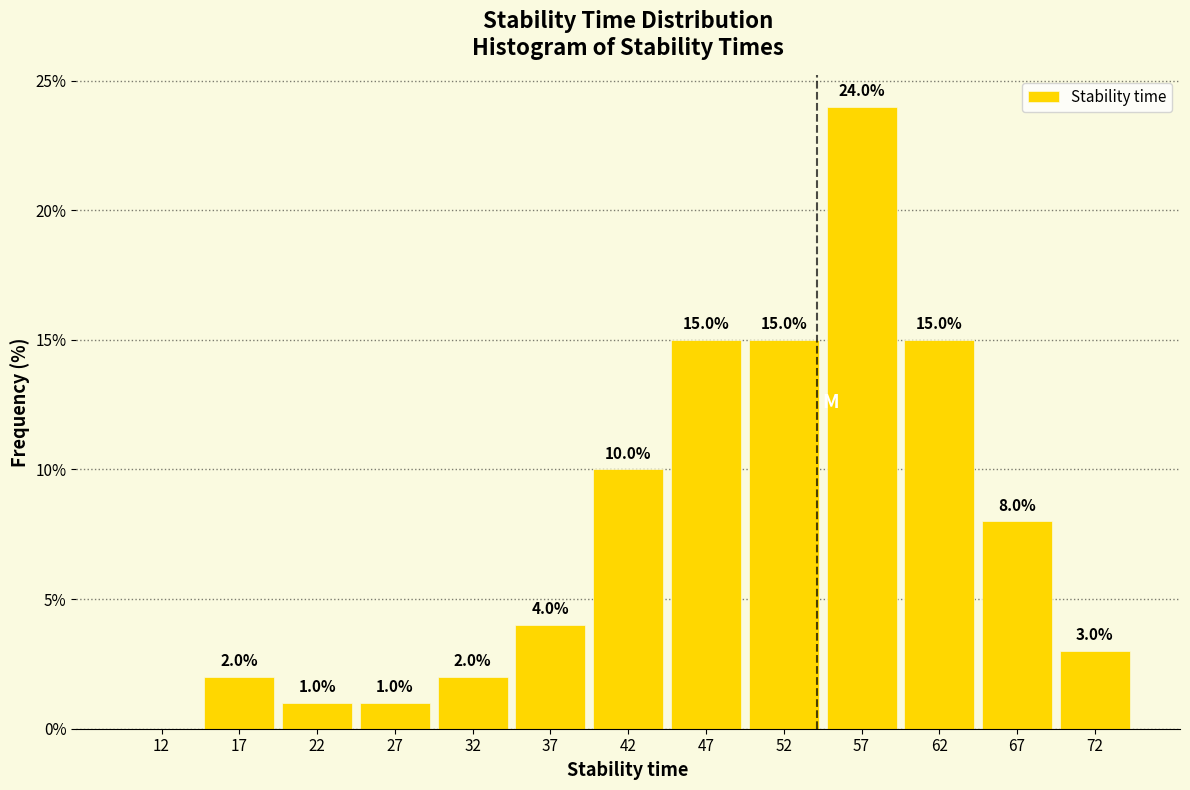

Over which range of the x-axis is the bar tallest?

55 to 60